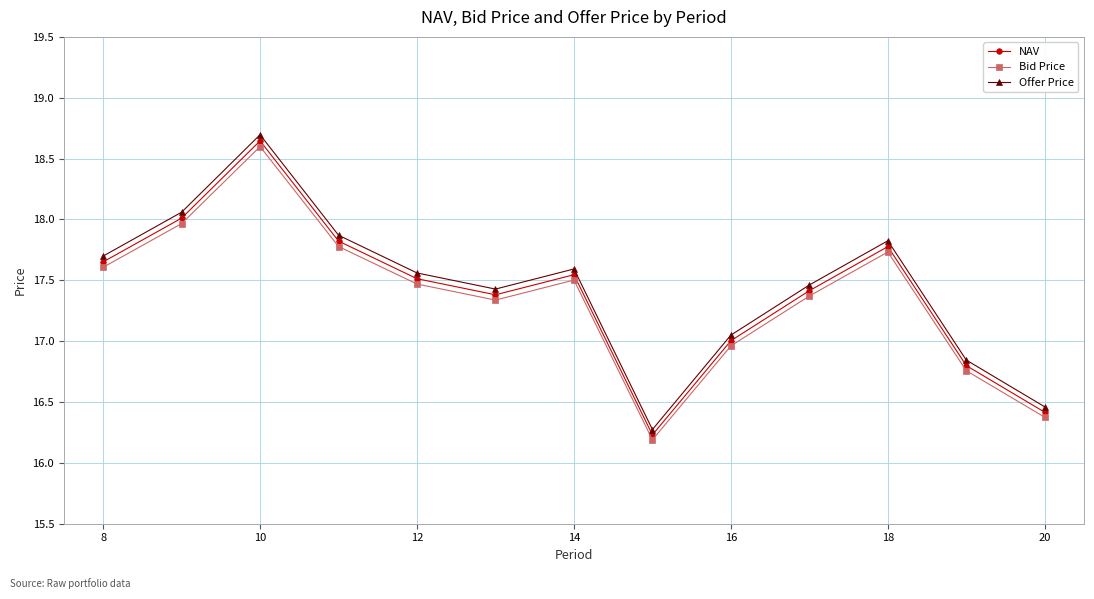

What is the minimum value shown in the chart?

16.2